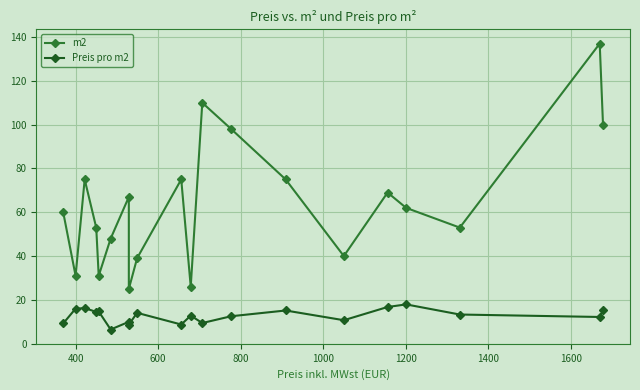

True or false: m2 and Preis pro m2 intersect in this chart.

False